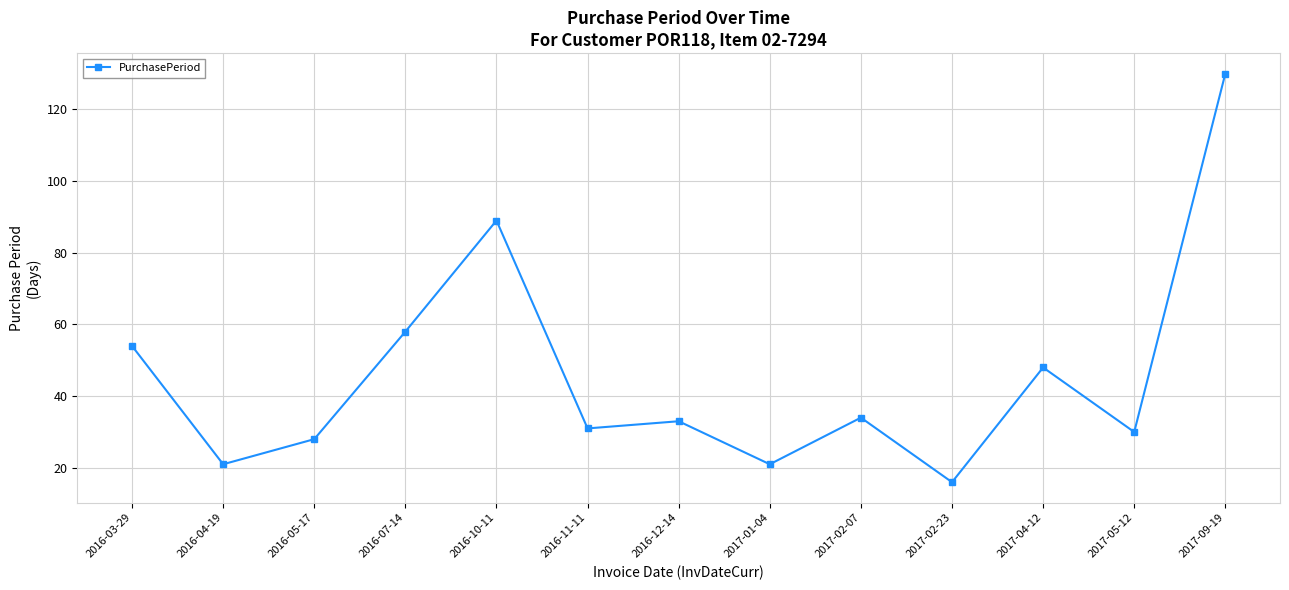

What is the greatest value displayed?

130